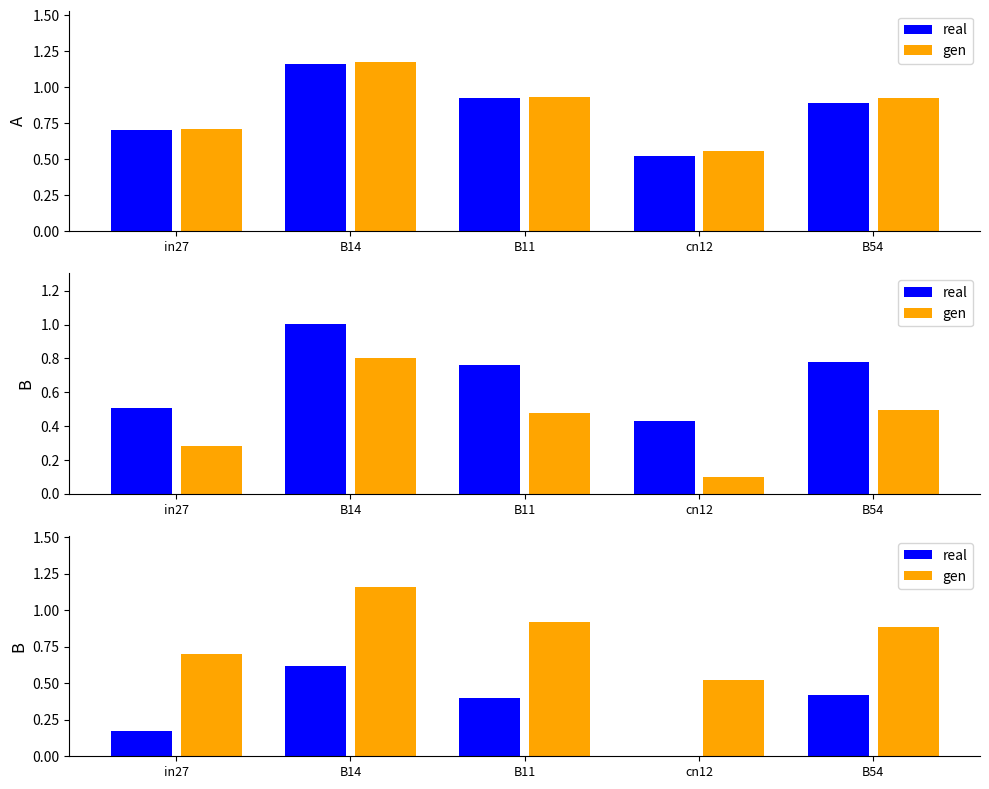

What is the value of the real bar at the 5th from the left?

0.4